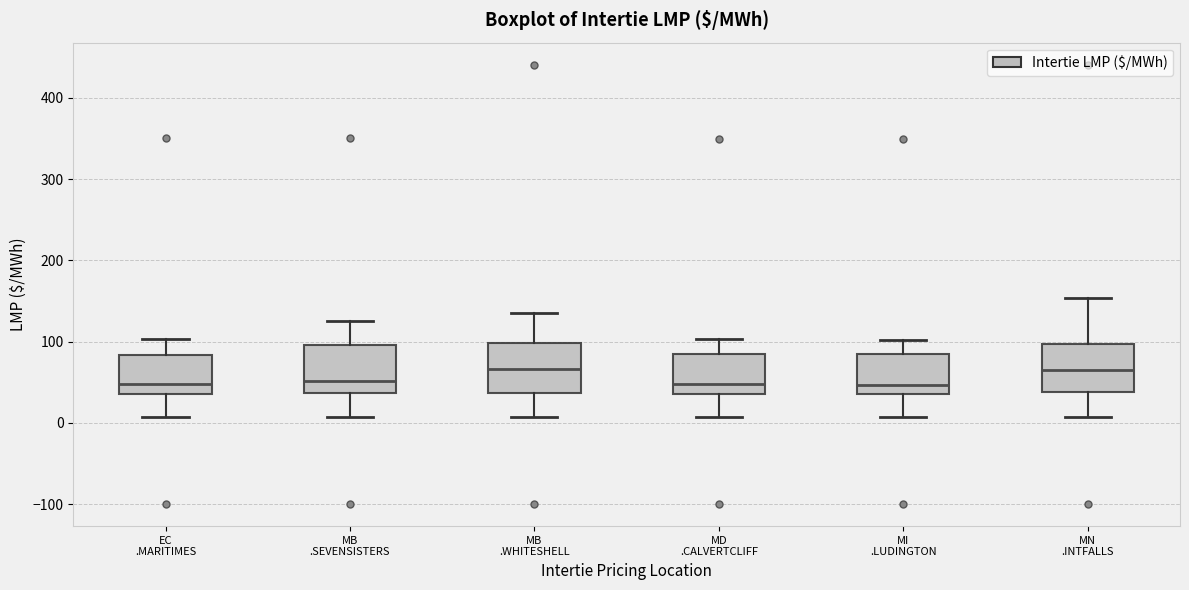

Reading left to right, read every box against the y-axis: the position of its median line, the range the box covers, and the ends of its whiskers. The values are not printed on the chart, so give them approximately, as read against the axis.

EC .MARITIMES: median 50, box 40 to 80, whiskers 10 to 100
MB .SEVENSISTERS: median 50, box 40 to 100, whiskers 10 to 130
MB .WHITESHELL: median 70, box 40 to 100, whiskers 10 to 130
MD .CALVERTCLIFF: median 50, box 40 to 90, whiskers 10 to 100
MI .LUDINGTON: median 50, box 40 to 80, whiskers 10 to 100
MN .INTFALLS: median 60, box 40 to 100, whiskers 10 to 150